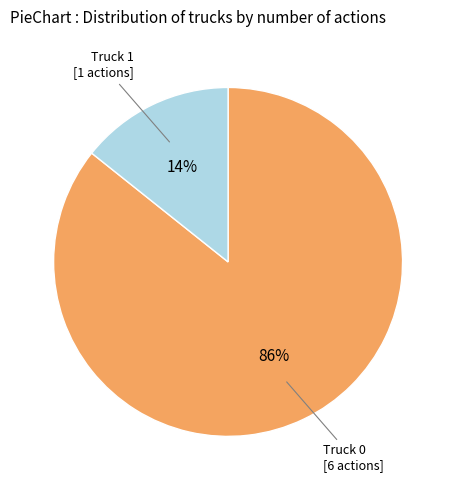

How many slices are in this pie chart?

2